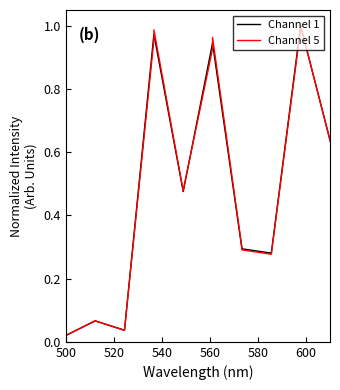

True or false: Channel 5 has more than 0 points higher than both neighbors.

True